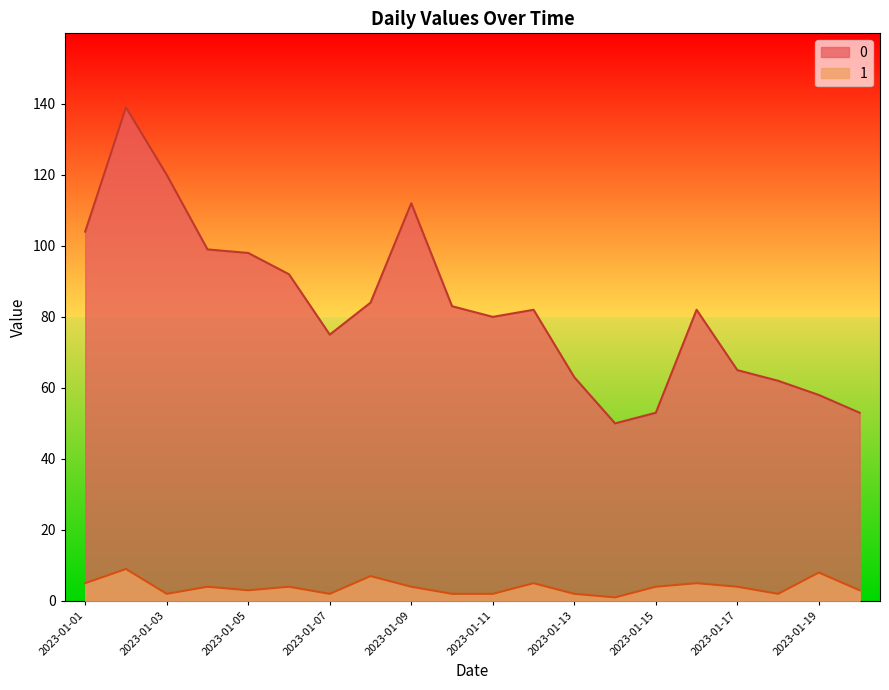

Count the number of categories in the chart.

20